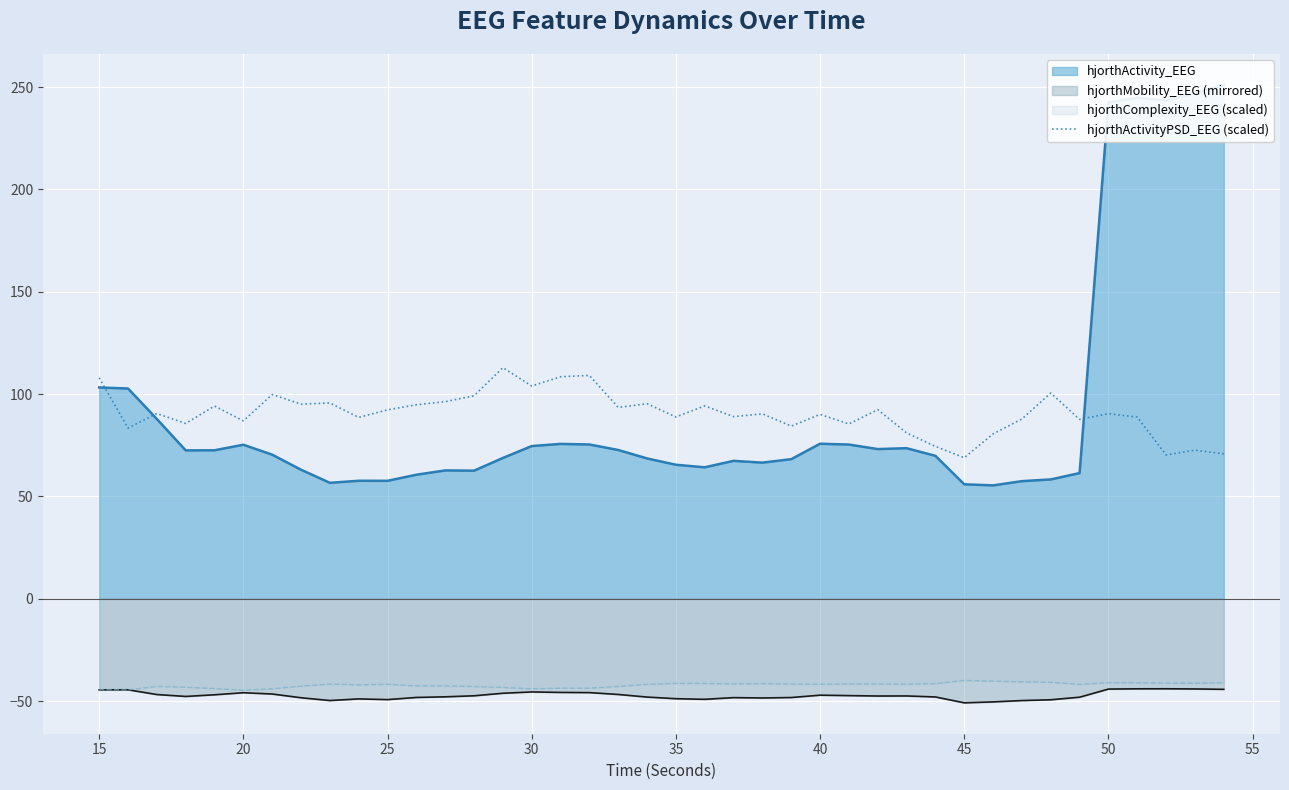

True or false: hjorthActivityPSD_EEG (scaled) and hjorthComplexity_EEG (scaled) cross at least once.

False